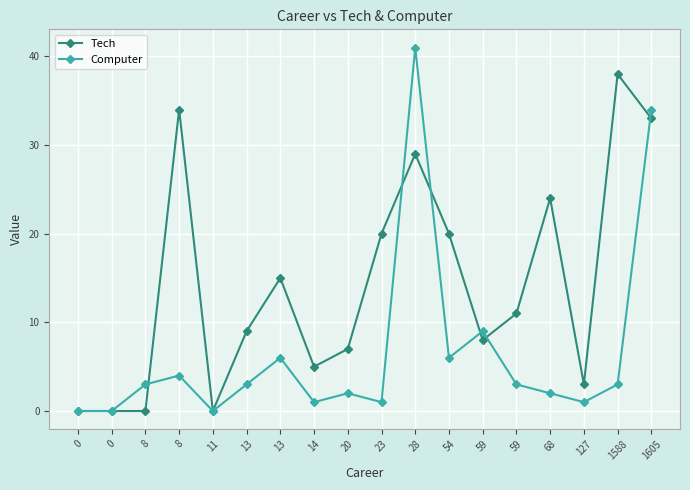

What are all the series names shown in the legend?

Tech, Computer